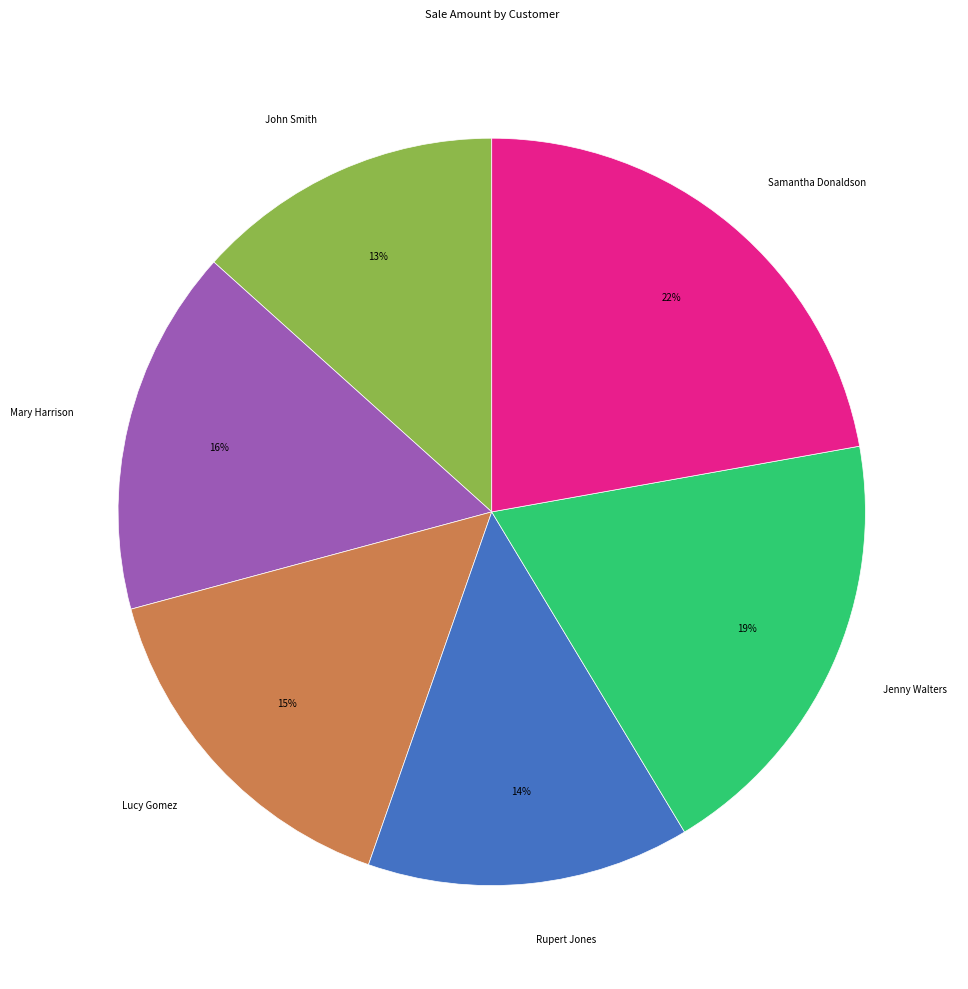

Is the sum of Rupert Jones and Samantha Donaldson greater than half?

No